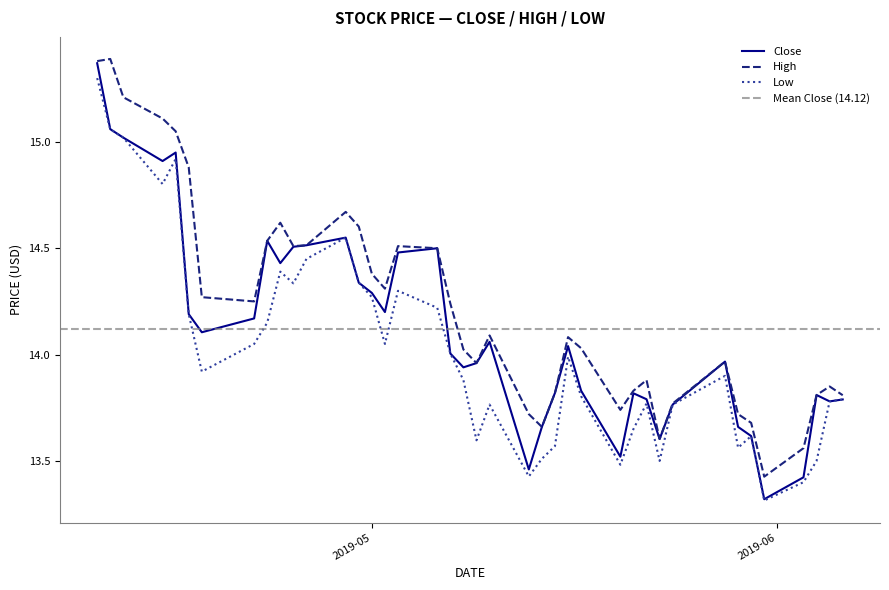

At which category is the sum across all series the highest?

2019-04-10